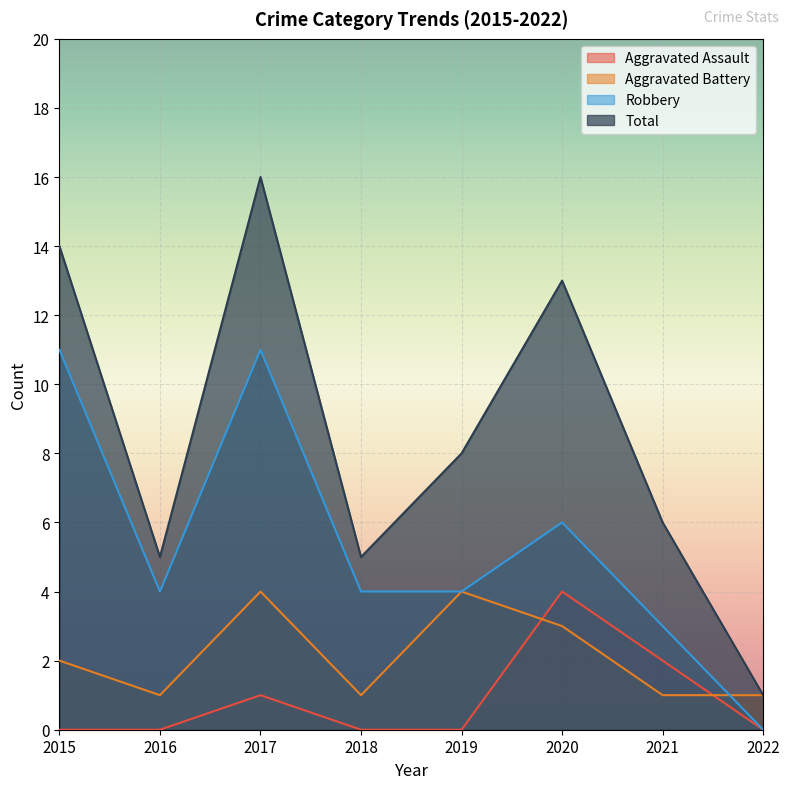

Read the Total value at 2022.

1